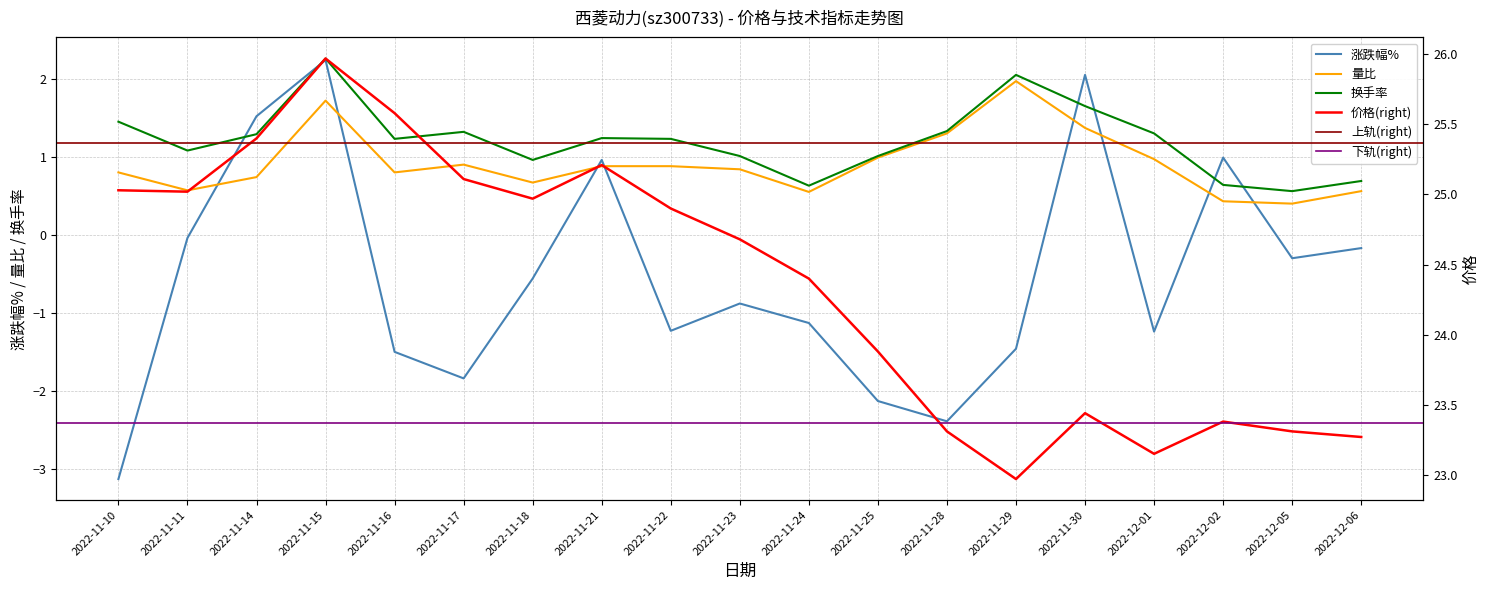

True or false: 价格 and 涨跌幅% intersect in this chart.

False